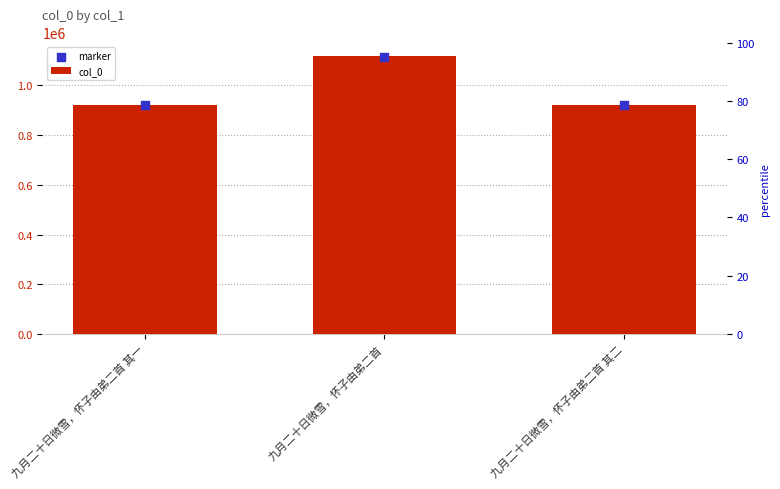

Which series has the largest Y range (max minus min)?

col_0